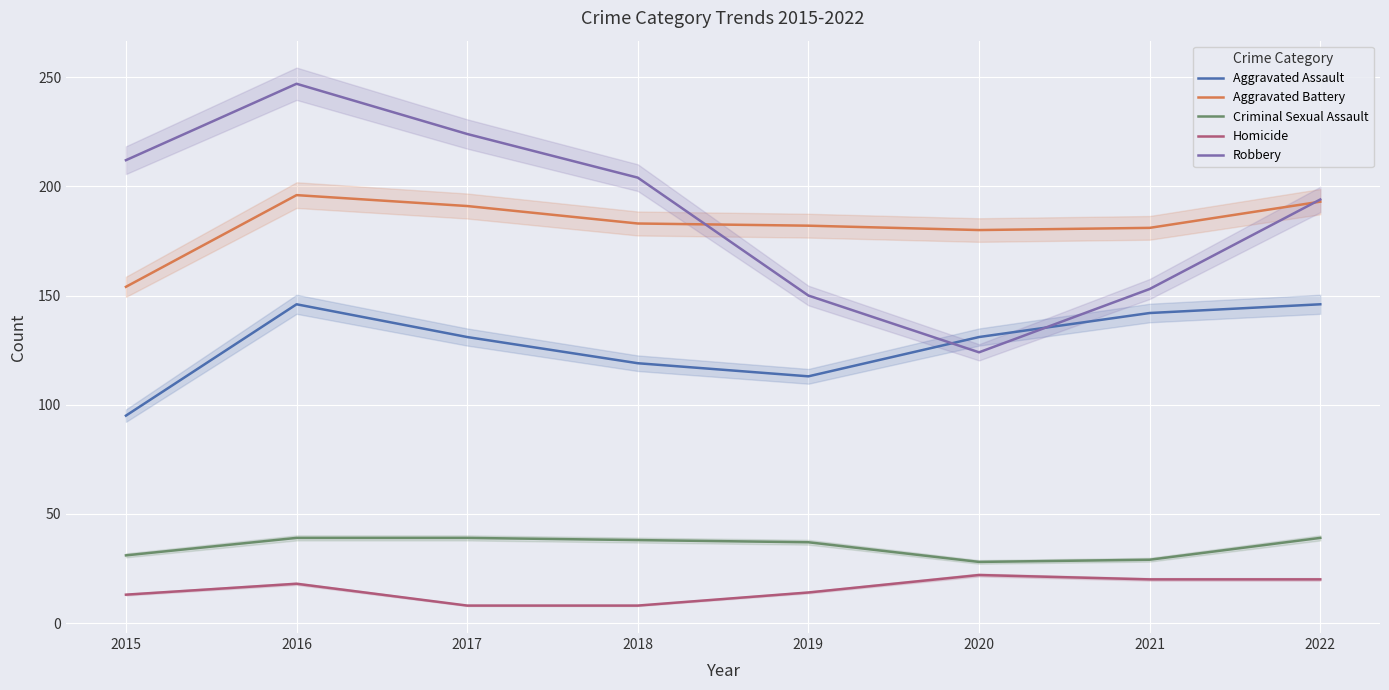

What is the difference between the maximum and minimum values in the Aggravated Battery series?

42